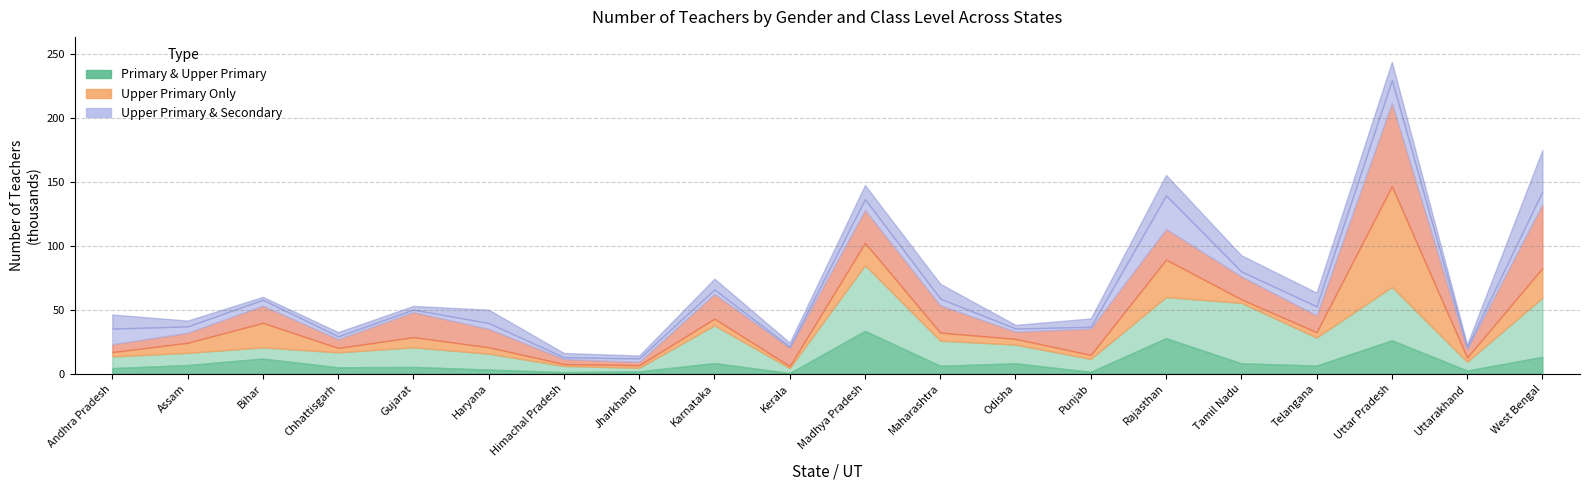

At which label does Primary & Upper Primary Male first exceed 6300?

Assam